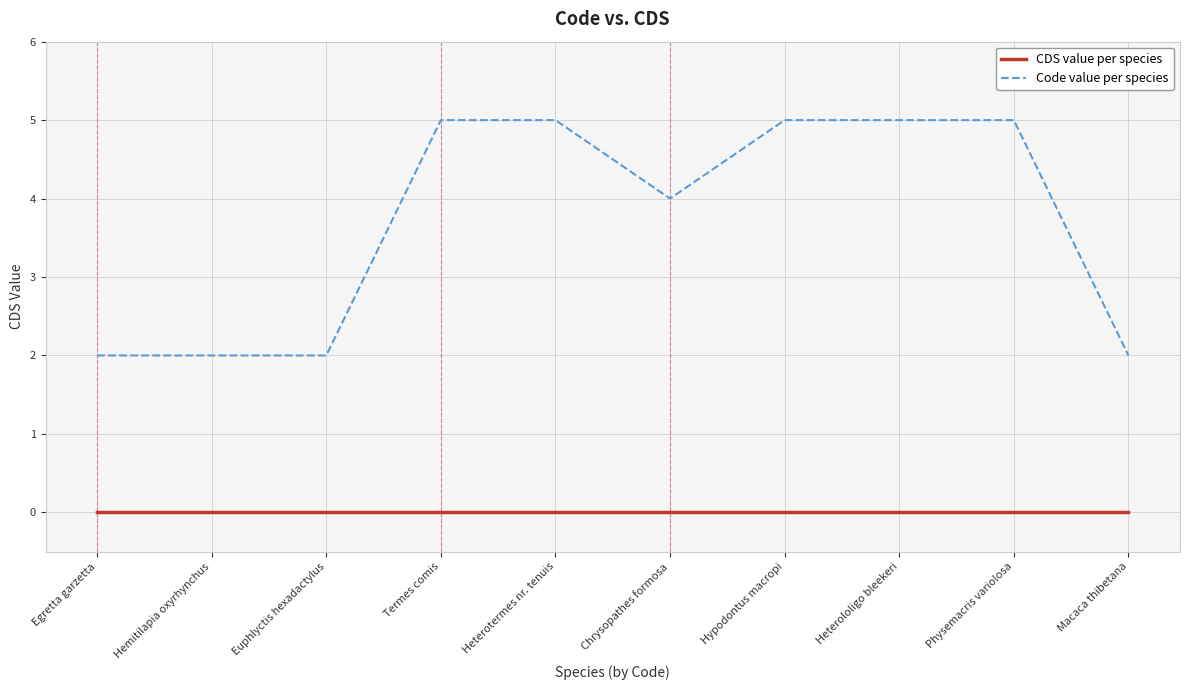

The CDS value per species series shows 0 at Hemitilapia oxyrhynchus. True or false?

True